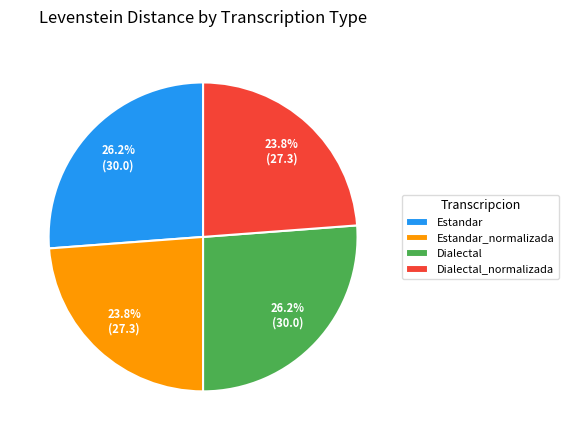

Approximately how many times larger is the value at Estandar_normalizada compared to Dialectal_normalizada?

1.0